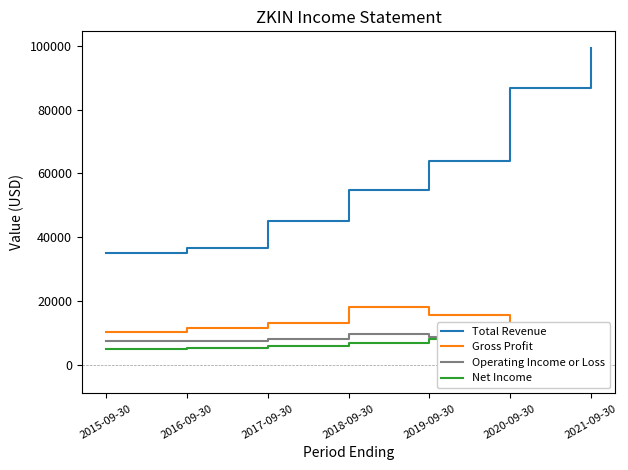

What is the difference between the Operating Income or Loss values at 2021-09-30 and 2017-09-30?

11800